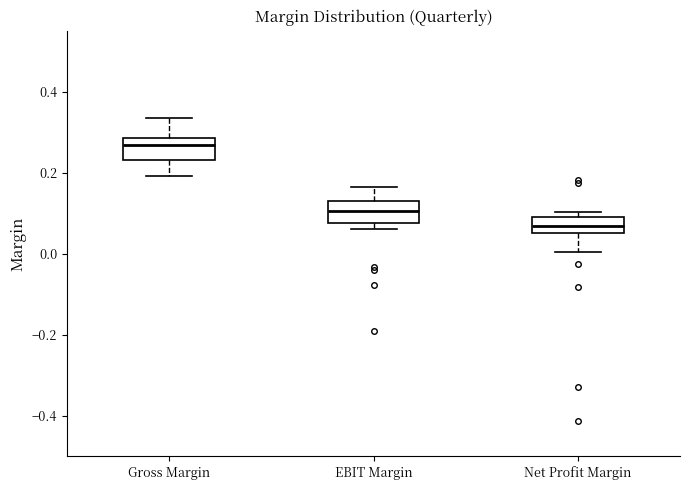

Which box has the lowest median line?

Net Profit Margin